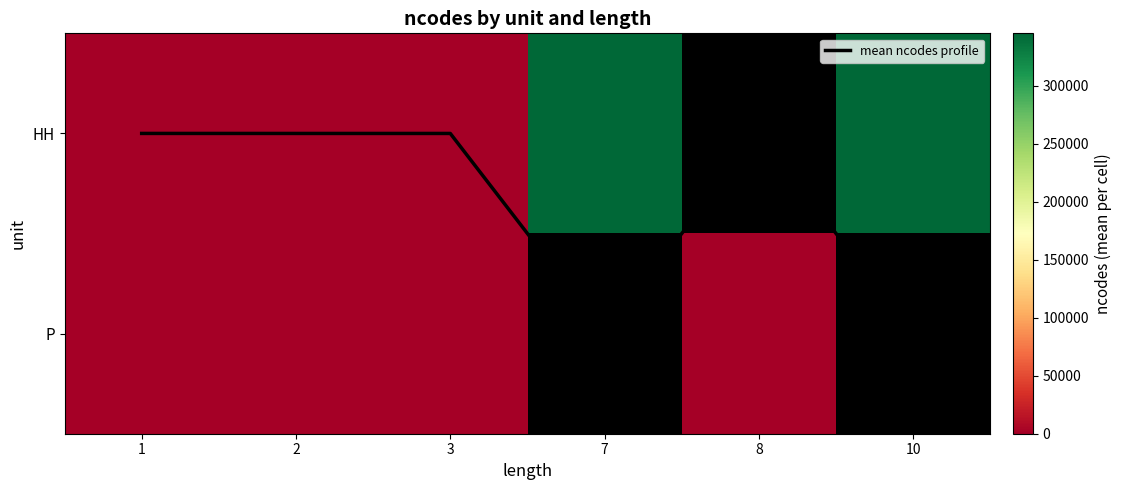

Rank the series by their maximum value, from highest to lowest.

row_0, row_1, mean ncodes profile